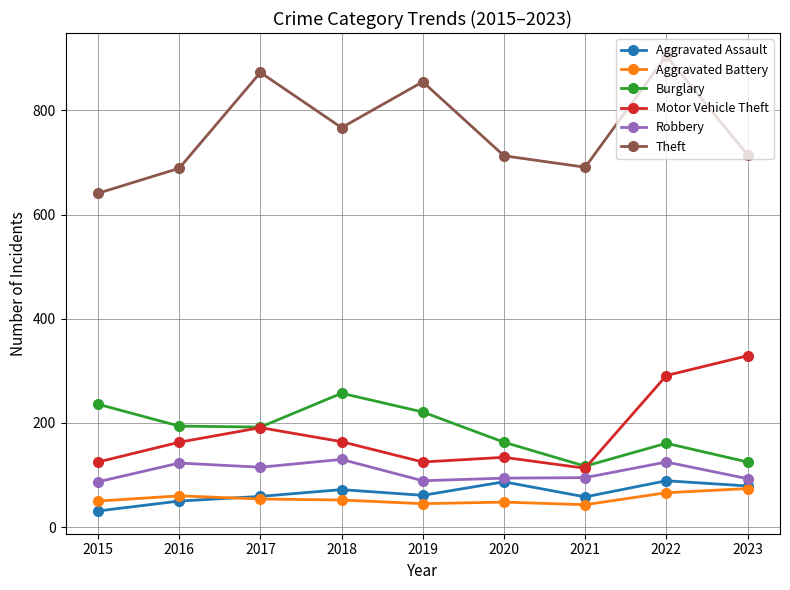

True or false: Motor Vehicle Theft and Theft intersect in this chart.

False